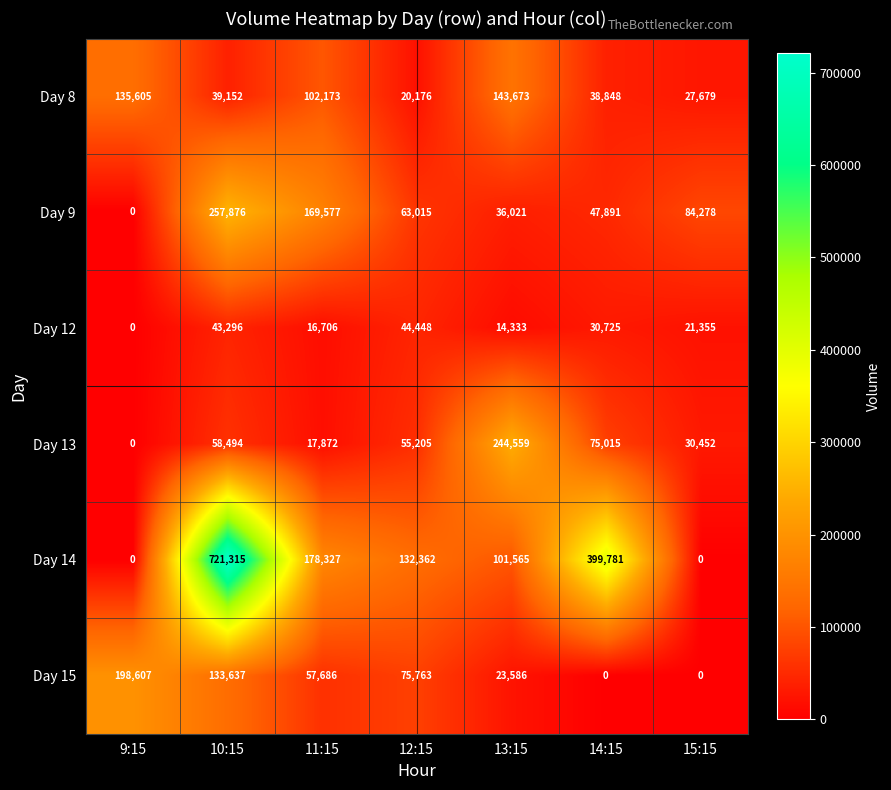

Which series has the largest total across all categories?

Day 14